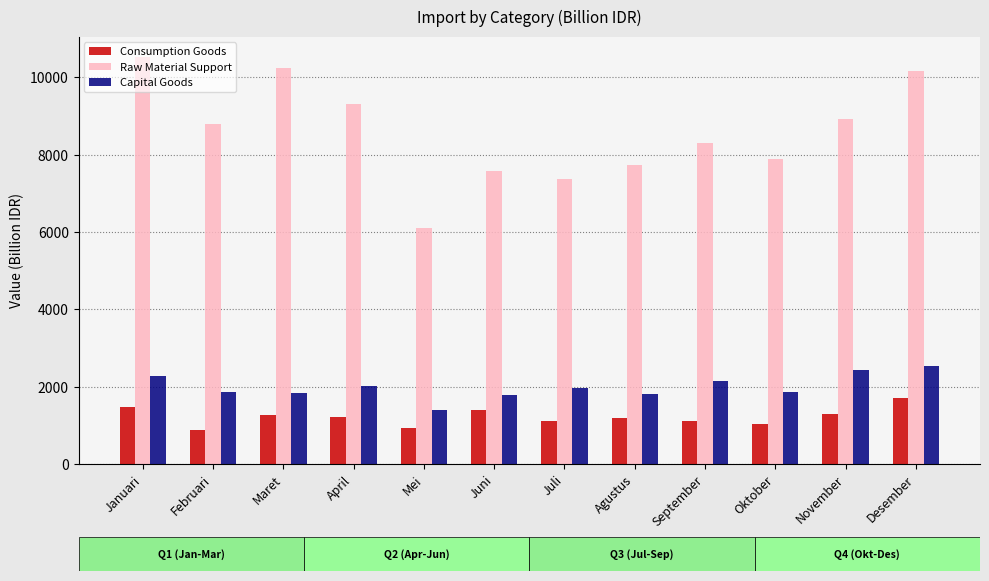

Is it true that Capital Goods equals 920.7 at Maret?

False